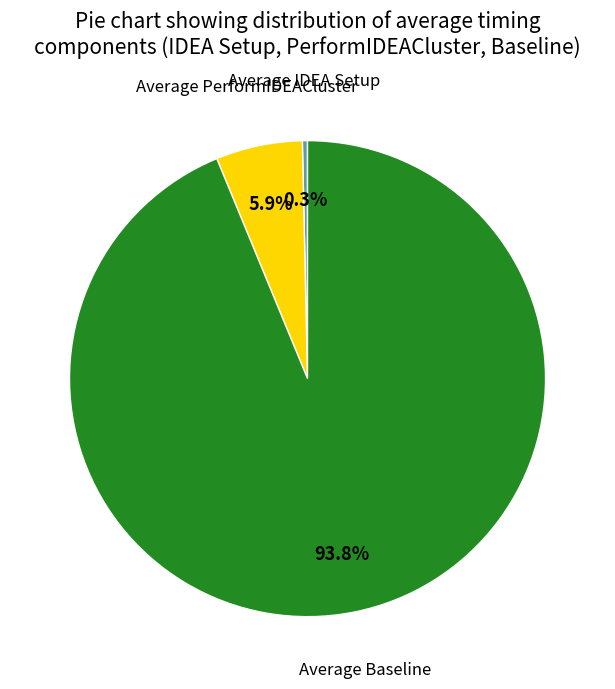

Is there any slice that represents more than half of the pie?

Yes